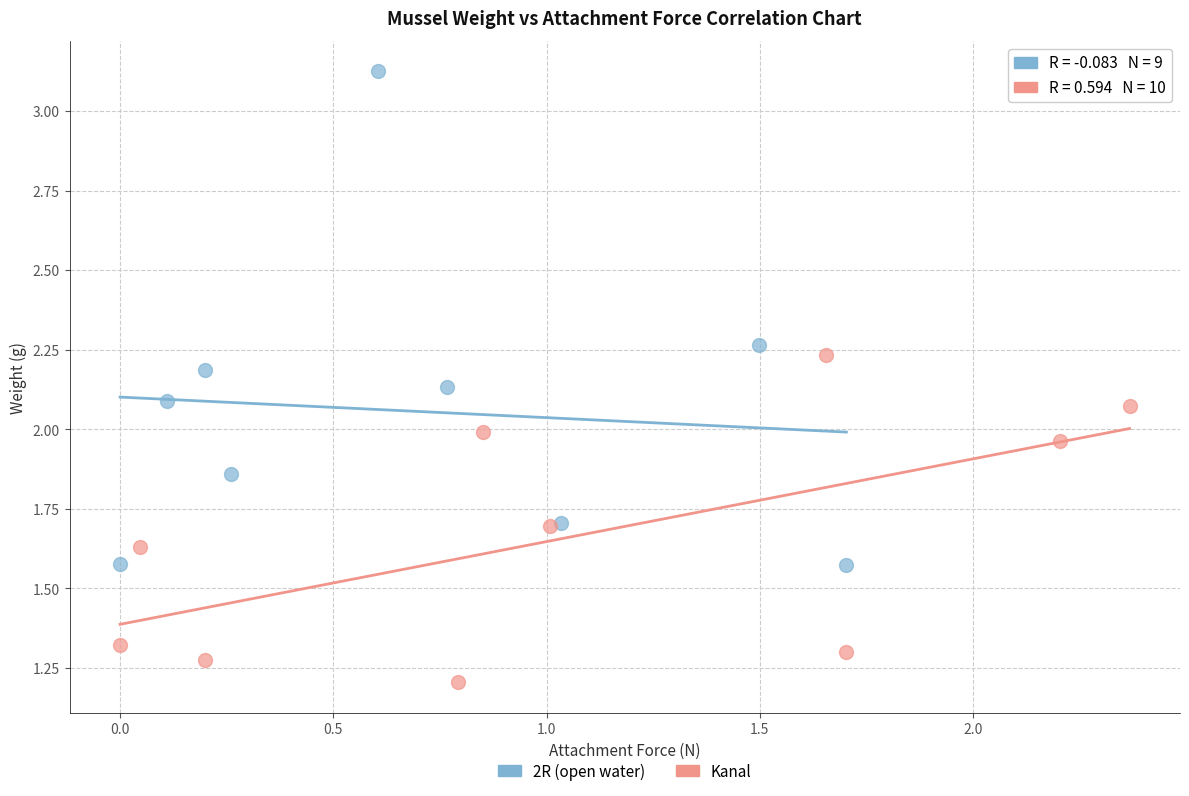

Which series contains the lowest Y value?

Kanal